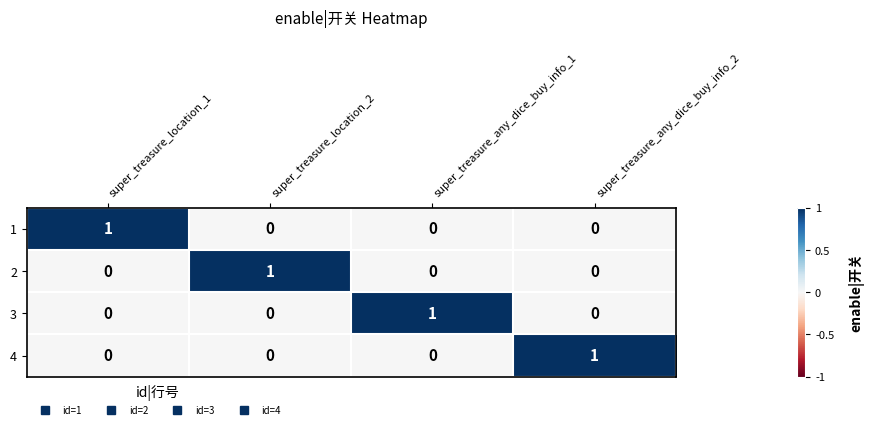

How many data points does each series have?

4